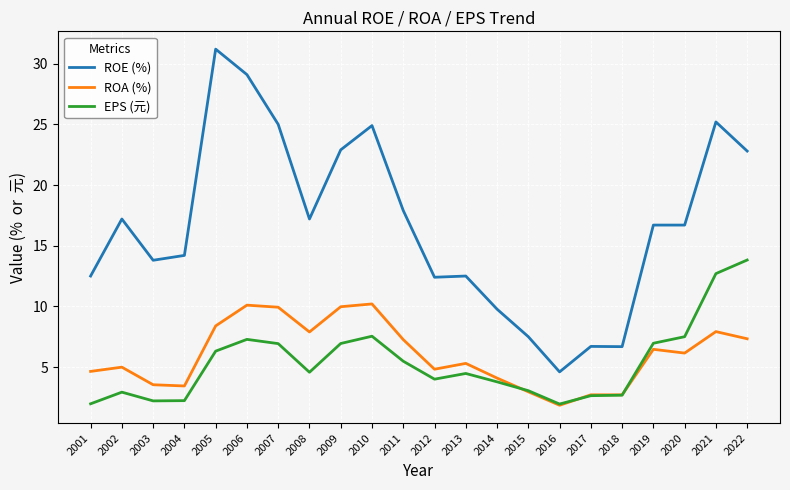

Which series changed the most between 2006 and 2010?

ROE (%)